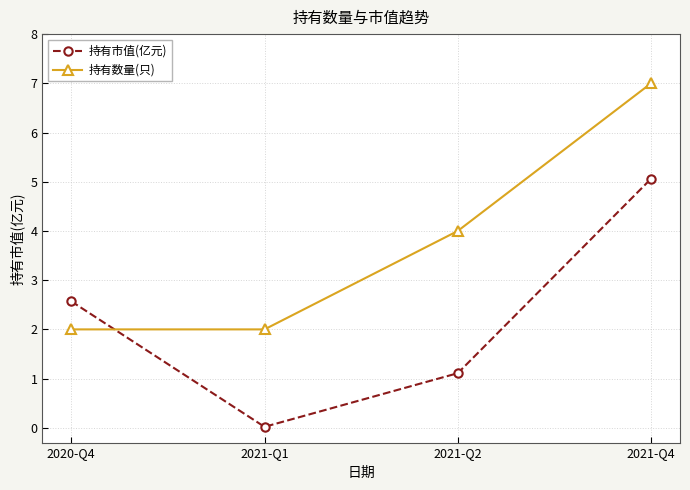

What position from the left is 2021-Q2?

3